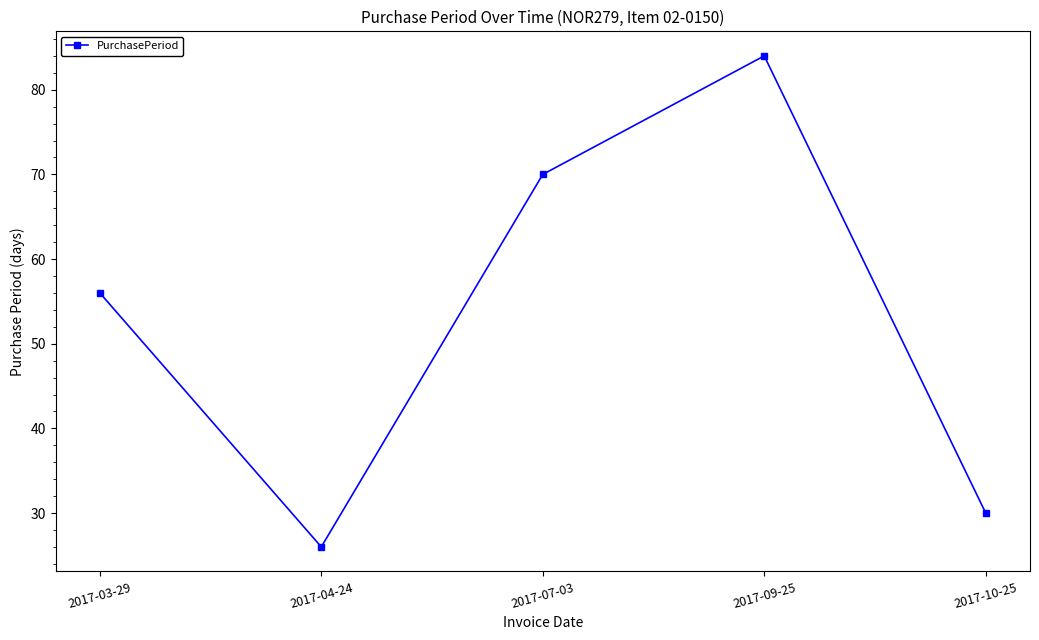

Reading left to right, transcribe all the data shown in this chart.

56	26	70	84	30